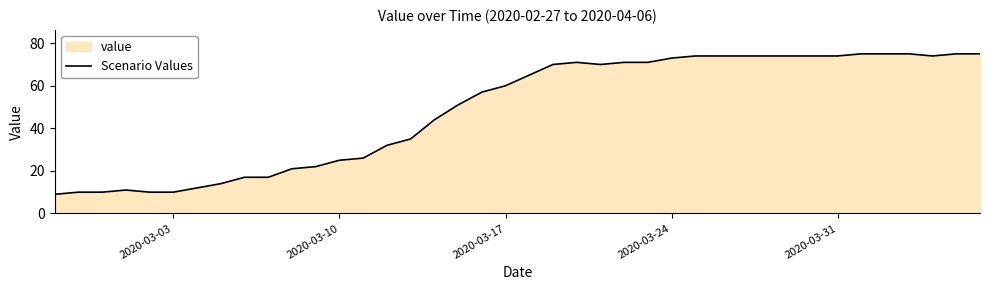

What is the minimum value shown in the chart?

9